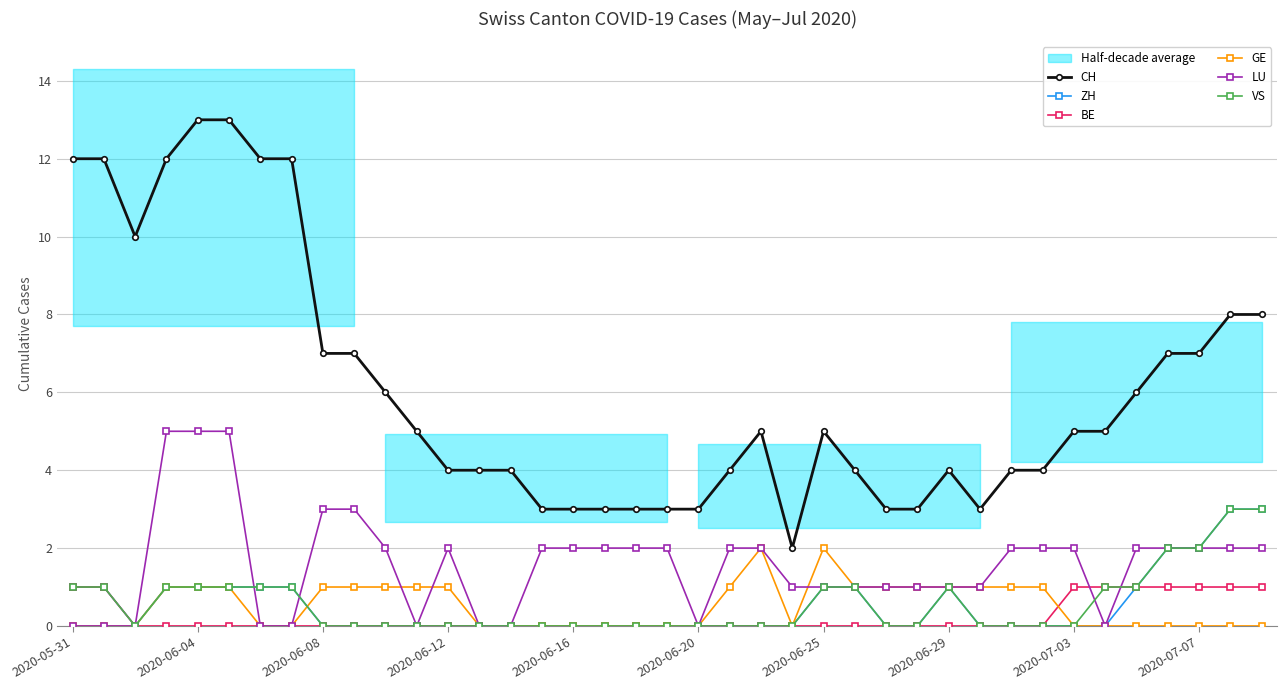

What is the maximum value for ZH?

3